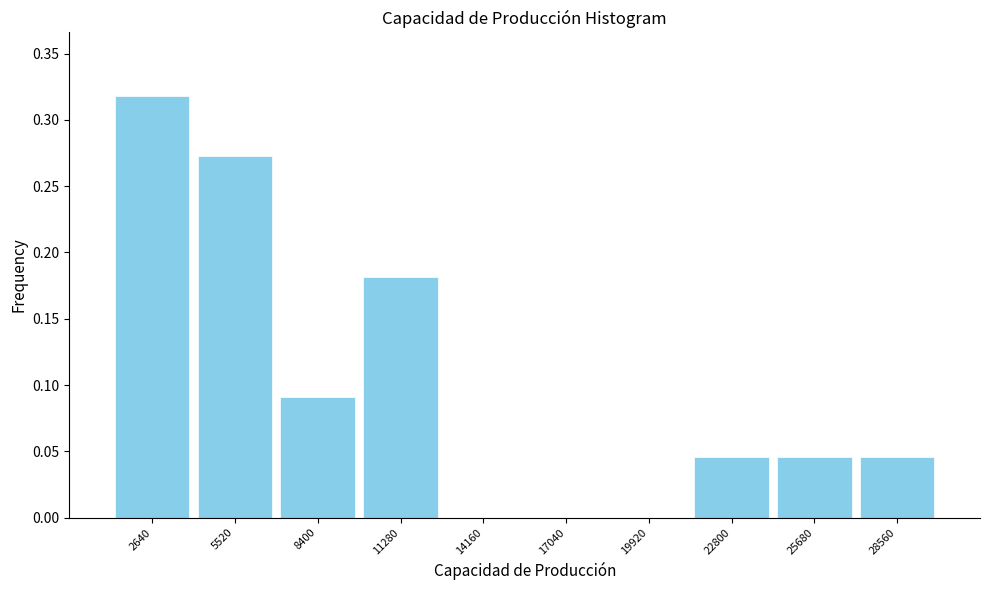

Reading left to right, list every bar in this chart as the range it spans on the x-axis followed by its height. Neither the bar edges nor the heights are printed on the chart, so give them approximately, as read against the axes.

1000 to 4000: 0.320
4000 to 7000: 0.275
7000 to 10000: 0.090
10000 to 12500: 0.180
12500 to 15500: 0
15500 to 18500: 0
18500 to 21500: 0
21500 to 24000: 0.045
24000 to 27000: 0.045
27000 to 30000: 0.045